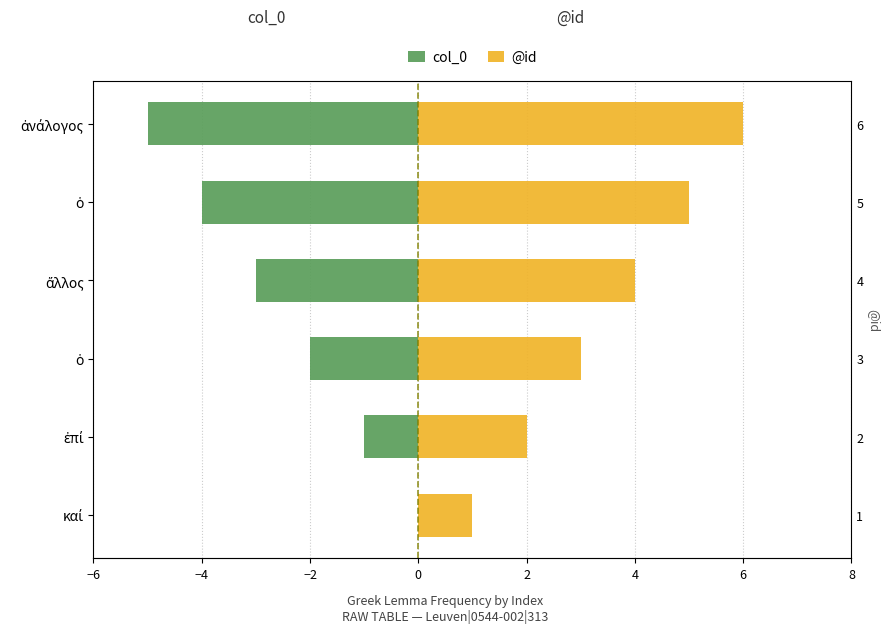

What are all the series names shown in the legend?

col_0, @id